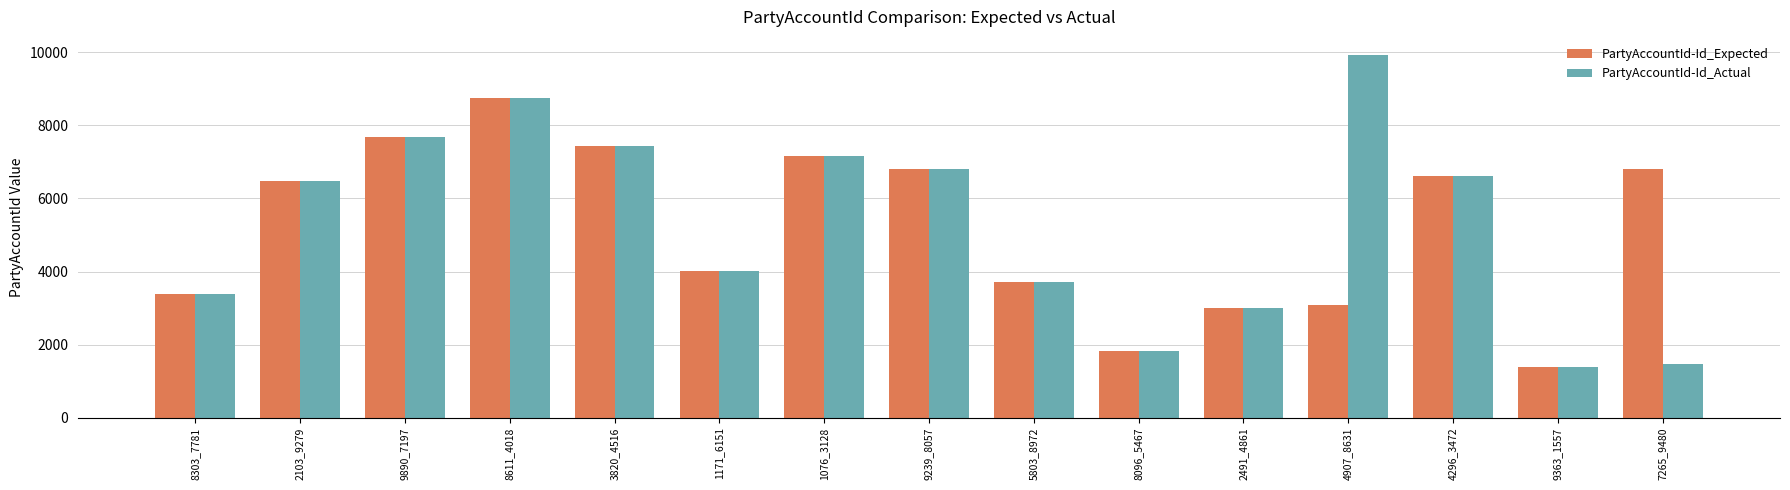

List the series in order of their overall mean, lowest first.

PartyAccountId-Id_Expected, PartyAccountId-Id_Actual